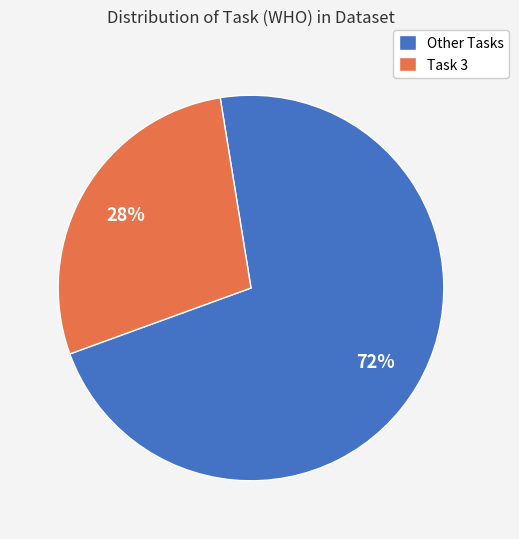

How many slices are in this pie chart?

2